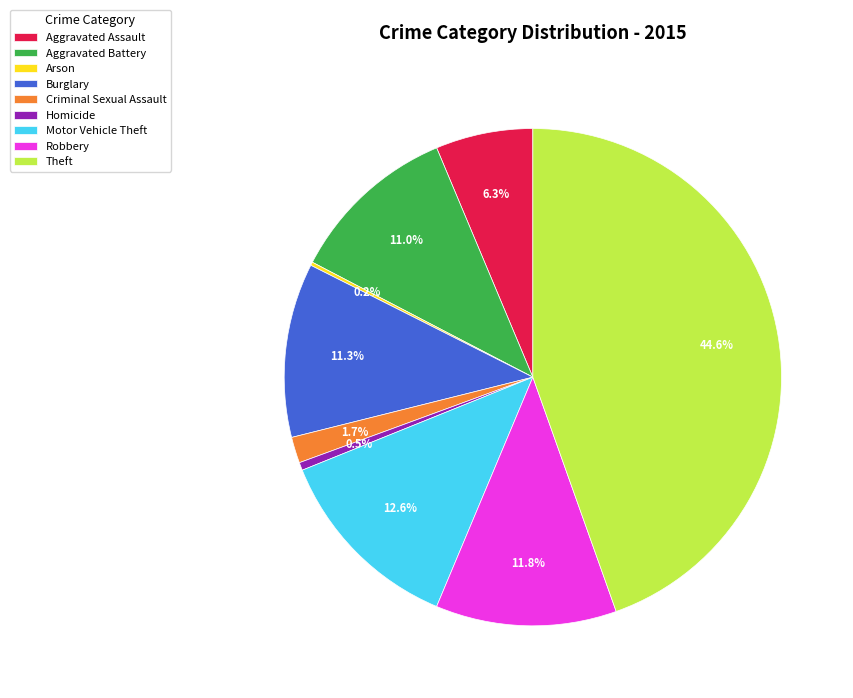

Approximately how many times larger is the value at Motor Vehicle Theft compared to Burglary?

1.1